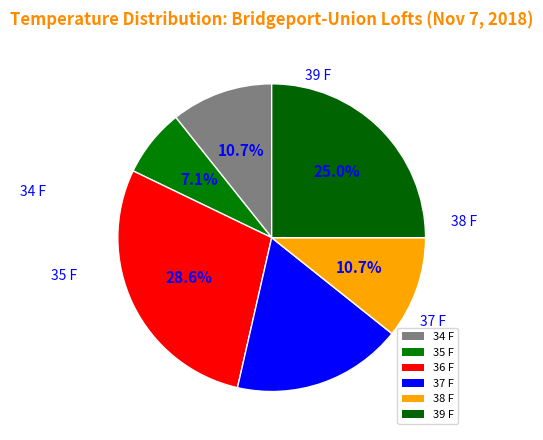

How many segments does this pie chart have?

6